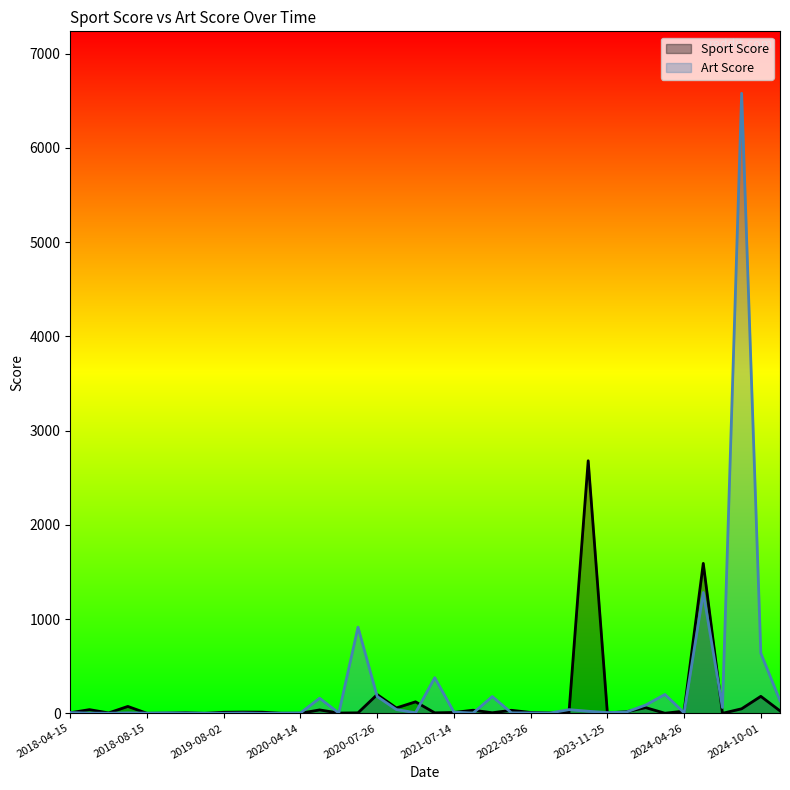

What is the difference between the maximum and minimum values in the Sport Score series?

2680